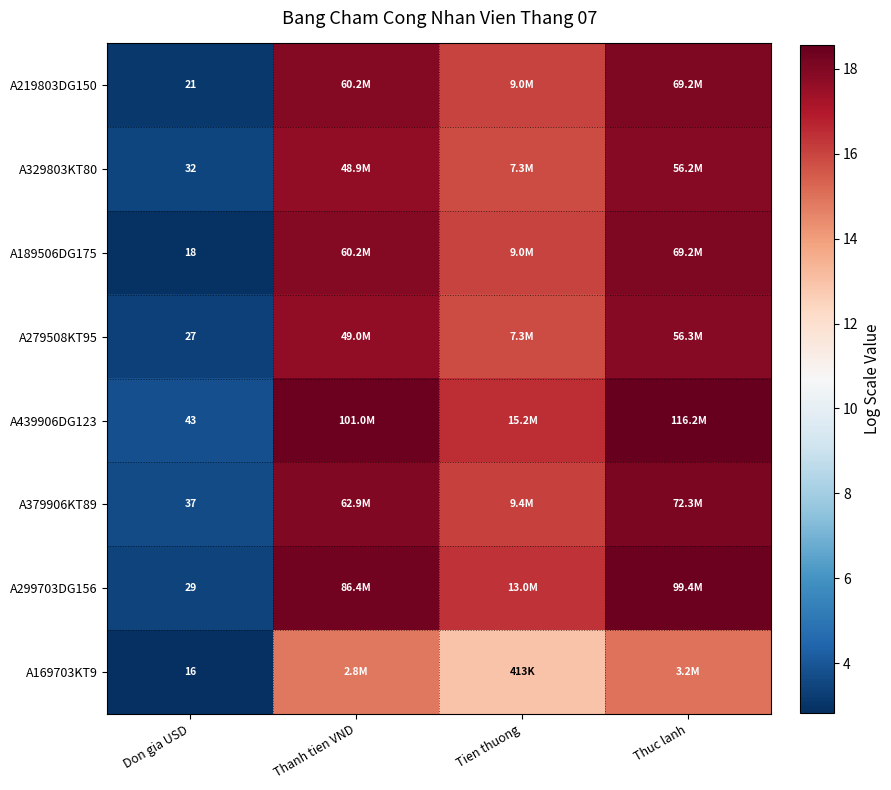

At which label does A169703KT9 reach its peak?

Thuc lanh